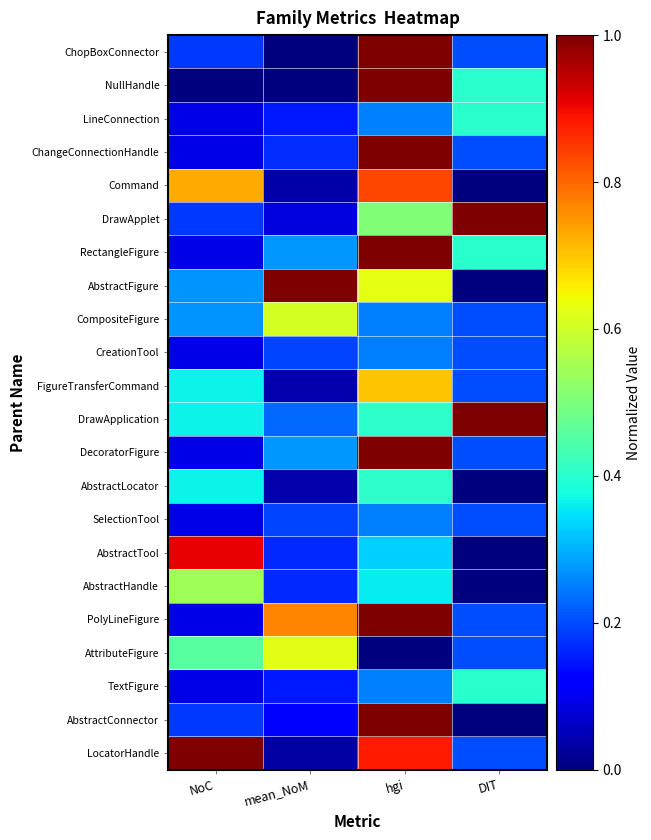

Which has a higher value, hgi or mean_NoM?

hgi